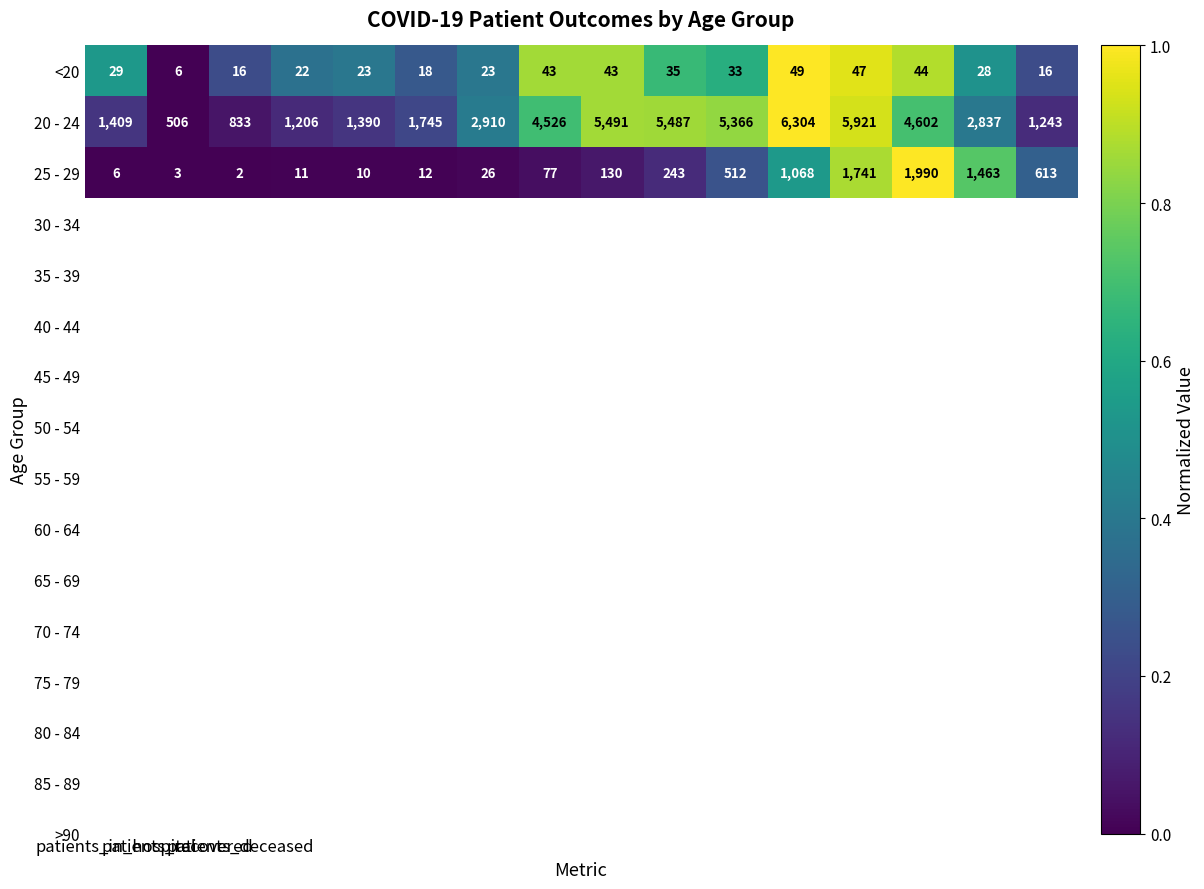

At how many categories does at least one series exceed 2382?

9